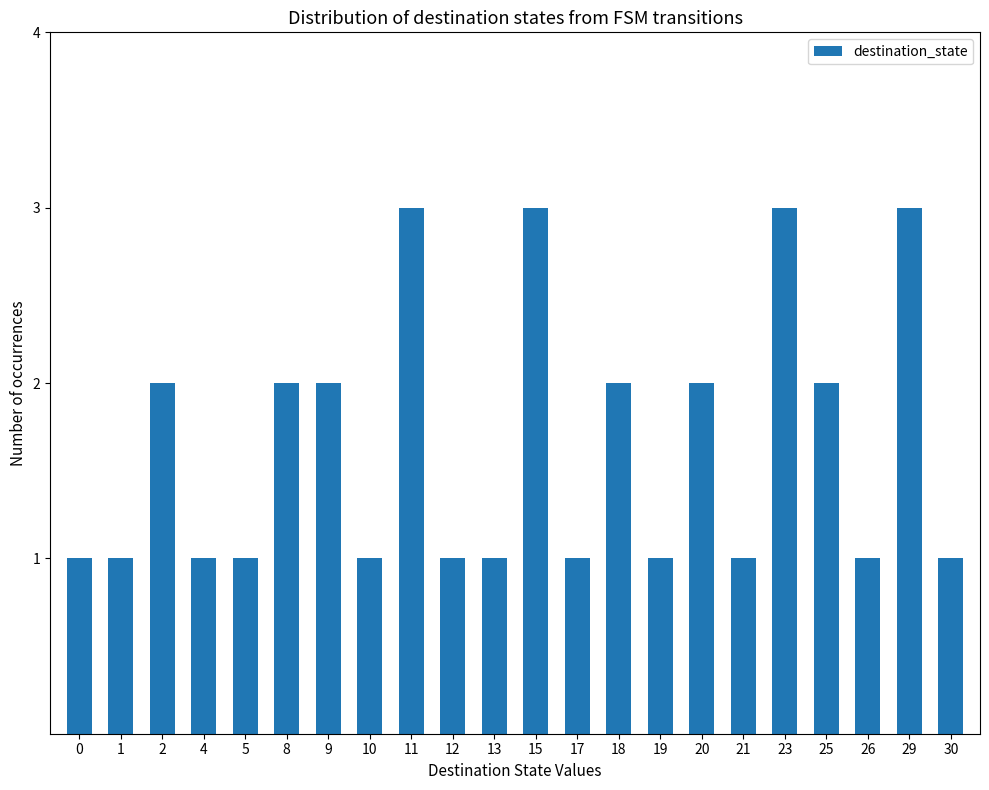

What is the maximum value shown in the chart?

3